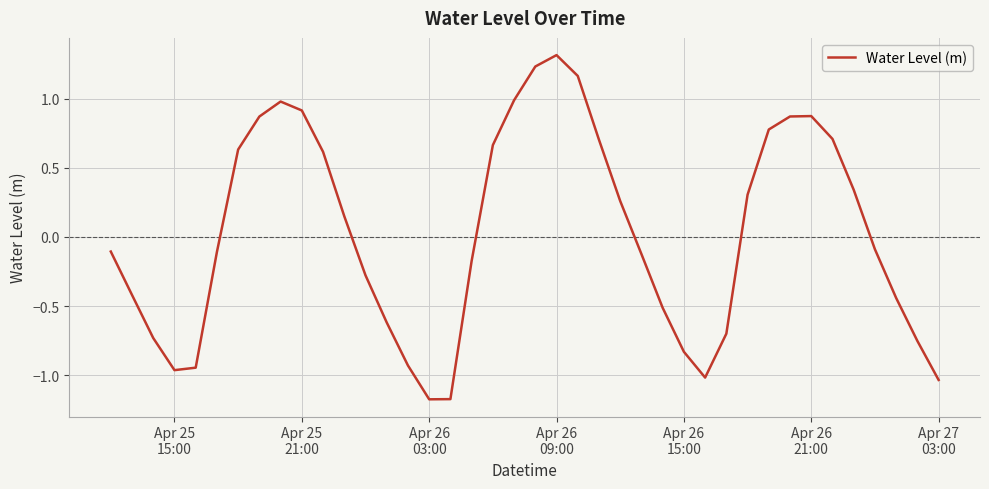

How many lines are shown in the chart?

1